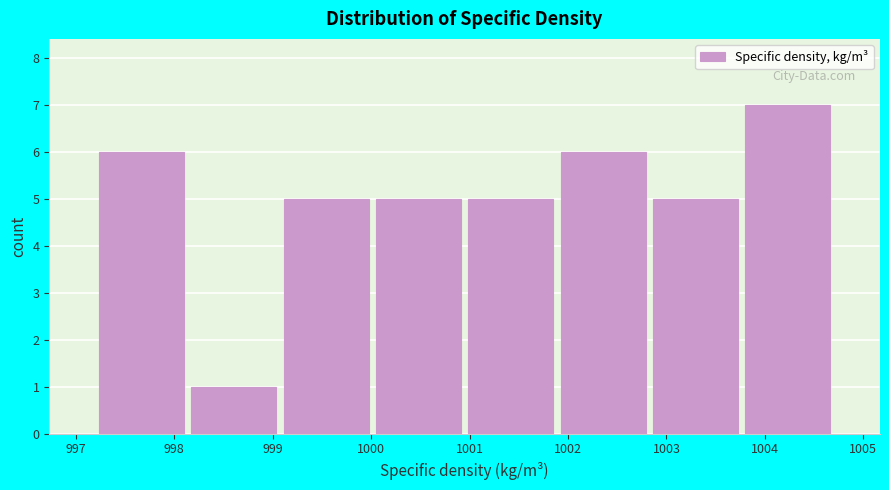

Reading left to right, transcribe this chart: for each bar, give the range it covers on the x-axis and its height. Neither the bar edges nor the heights are printed on the chart, so give them approximately, as read against the axes.

997.2 to 998.1: 6
998.1 to 999.1: 1
999.1 to 1000.0: 5
1000.0 to 1001.0: 5
1001.0 to 1001.9: 5
1001.9 to 1002.8: 6
1002.8 to 1003.8: 5
1003.8 to 1004.7: 7